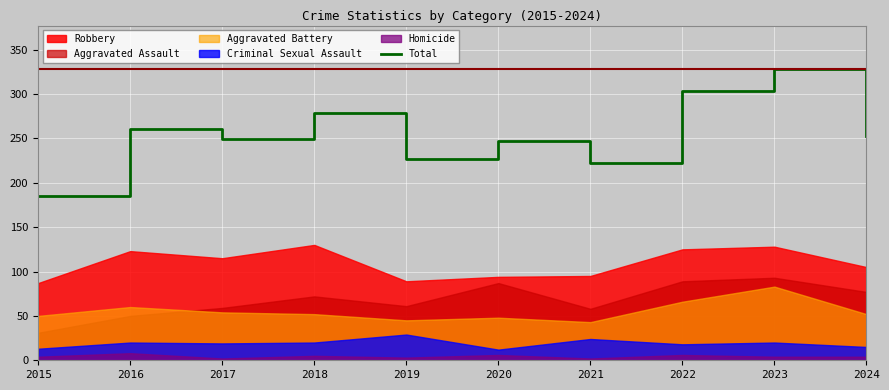

Count the number of categories in the chart.

10